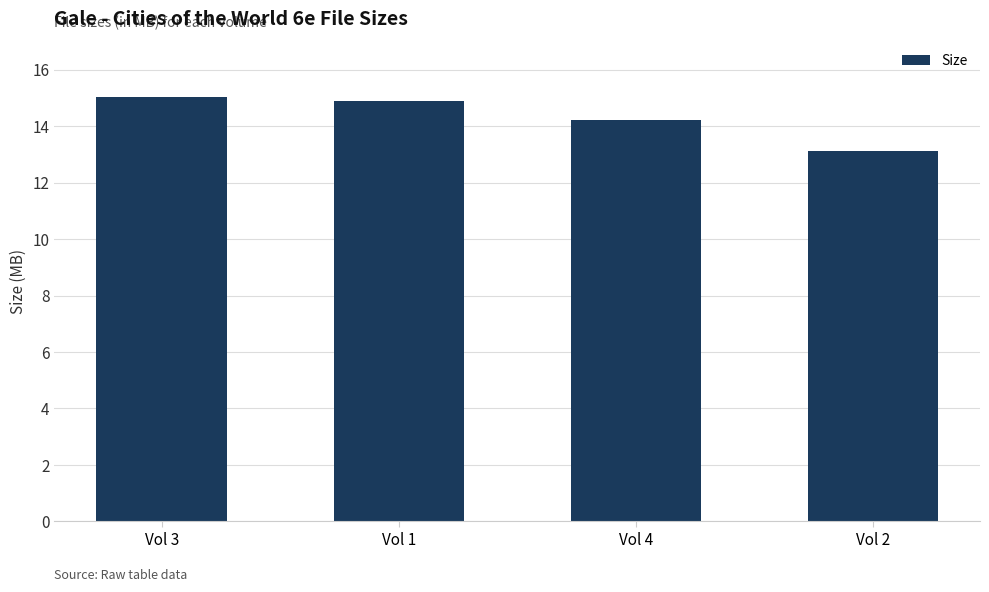

How many data points are less than 14?

1